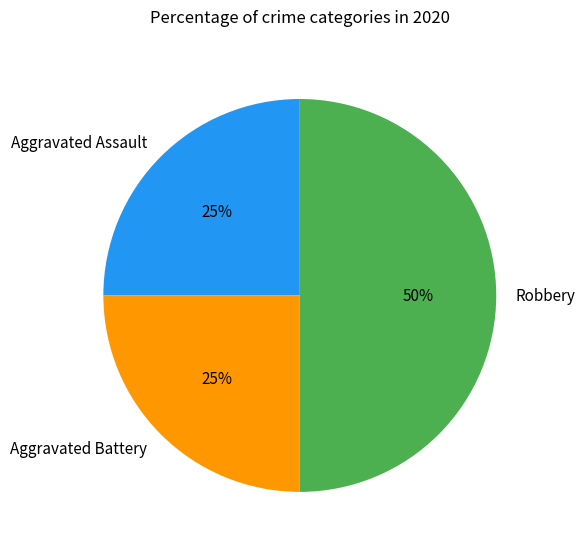

To the nearest percent, what percentage of the pie is Aggravated Battery?

25%